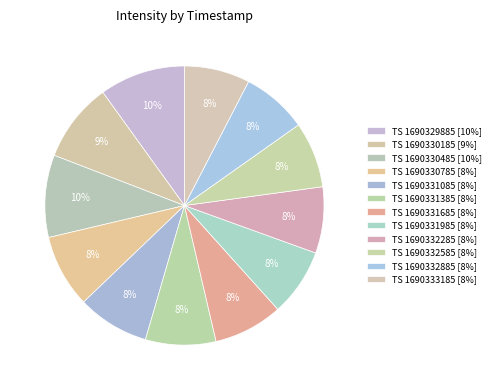

Count the number of slices in the pie.

12